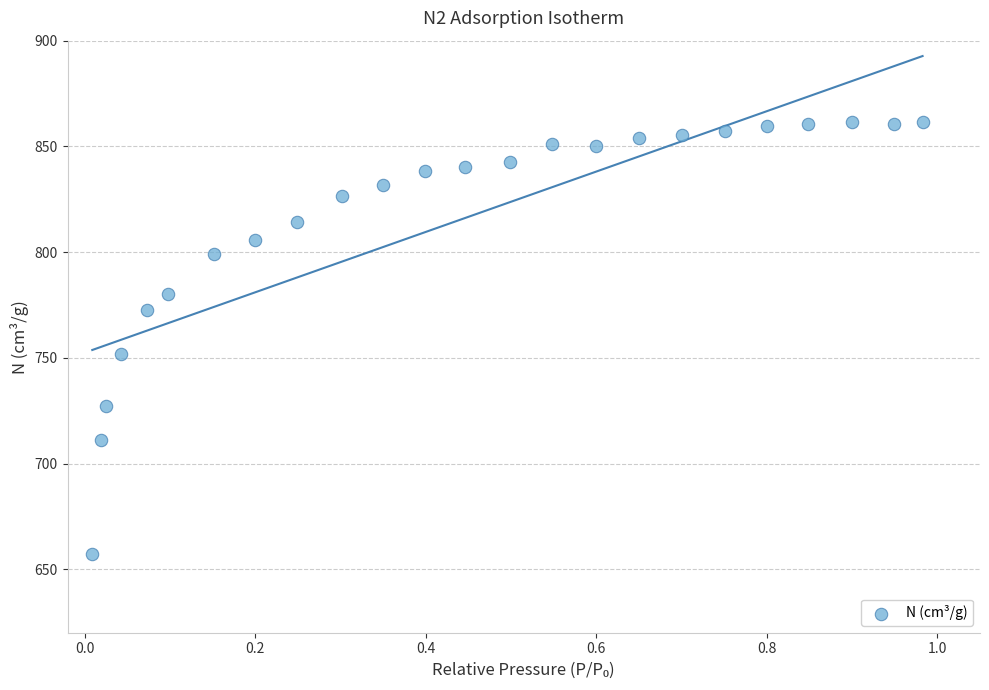

What Y value in the scatter plot is closest to 759?

752.0